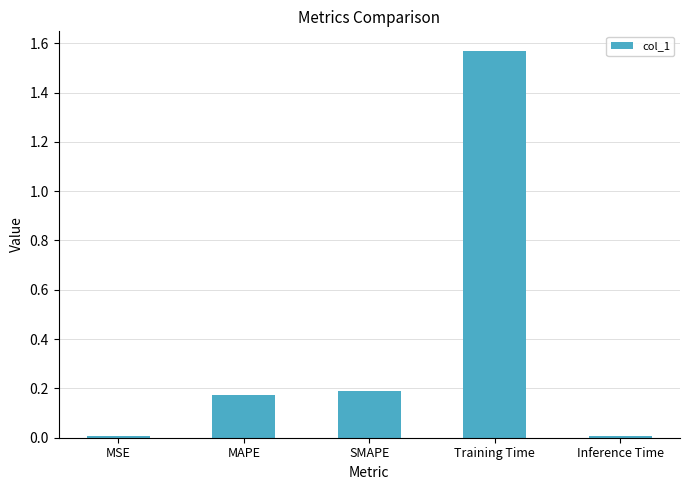

Count the number of categories in the chart.

5